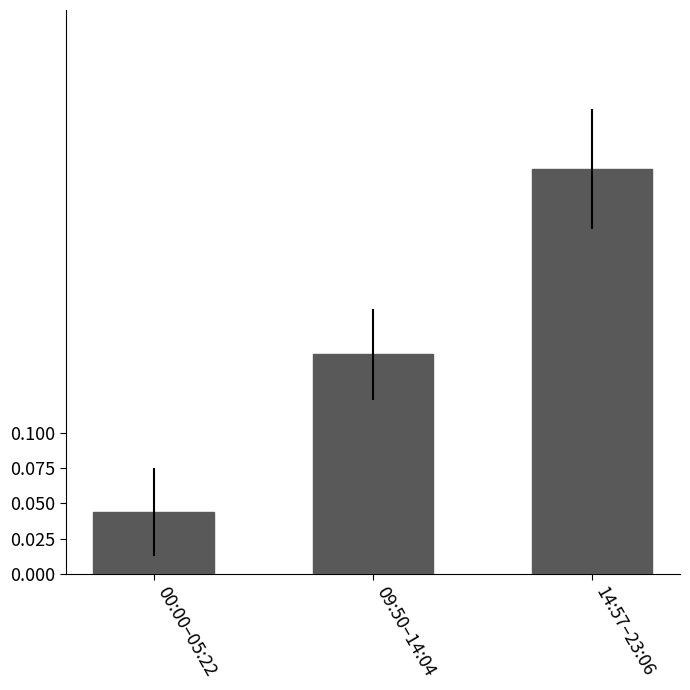

What position from the left is 14:57–23:06?

3